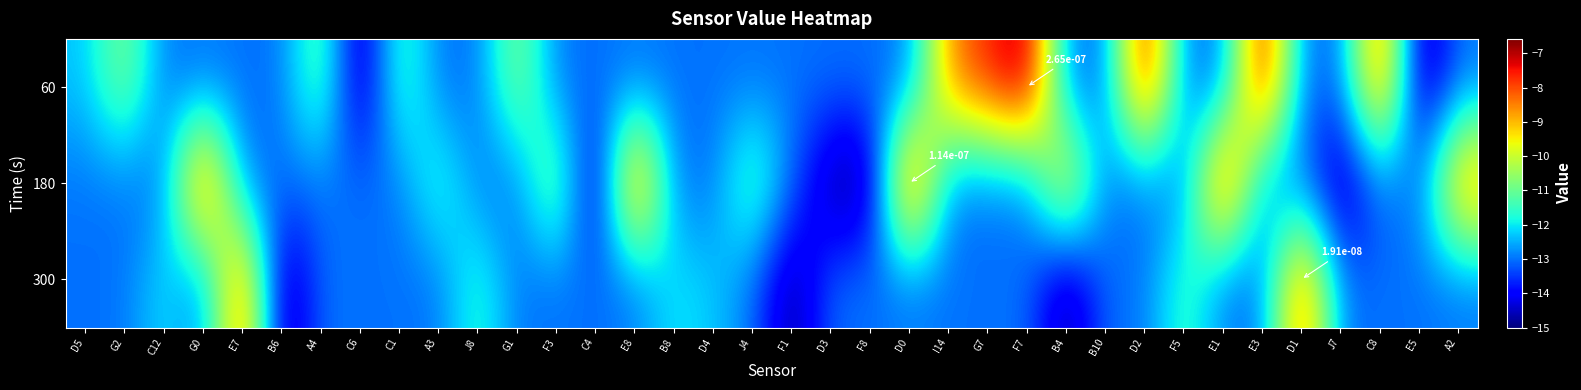

What is the sum of all 180 values?

-436.9